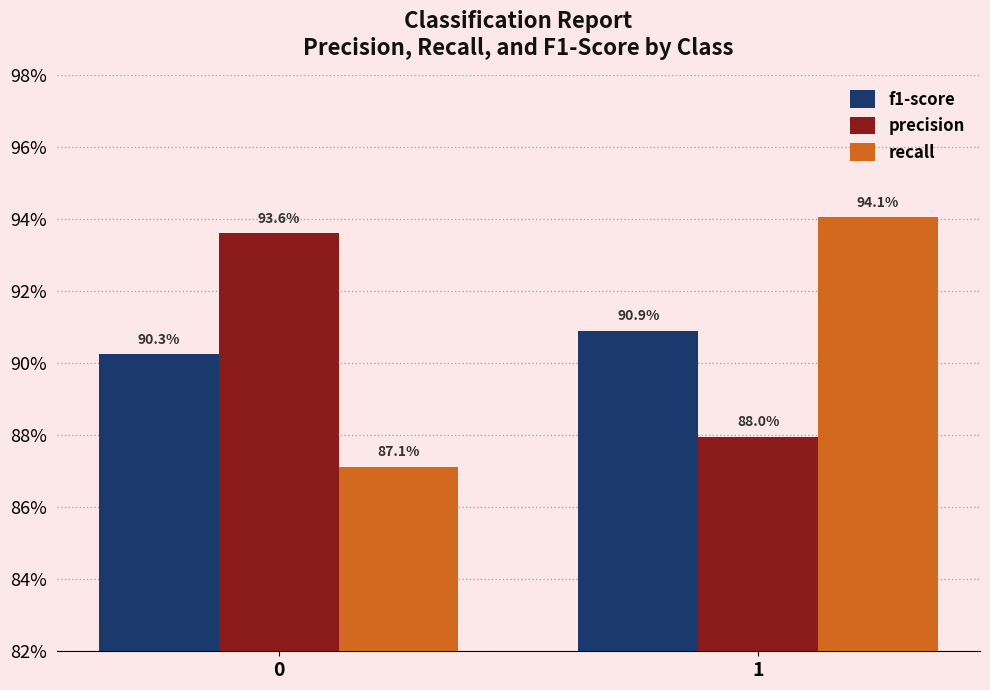

What is the value of the precision bar at the 1st from the left?

0.9